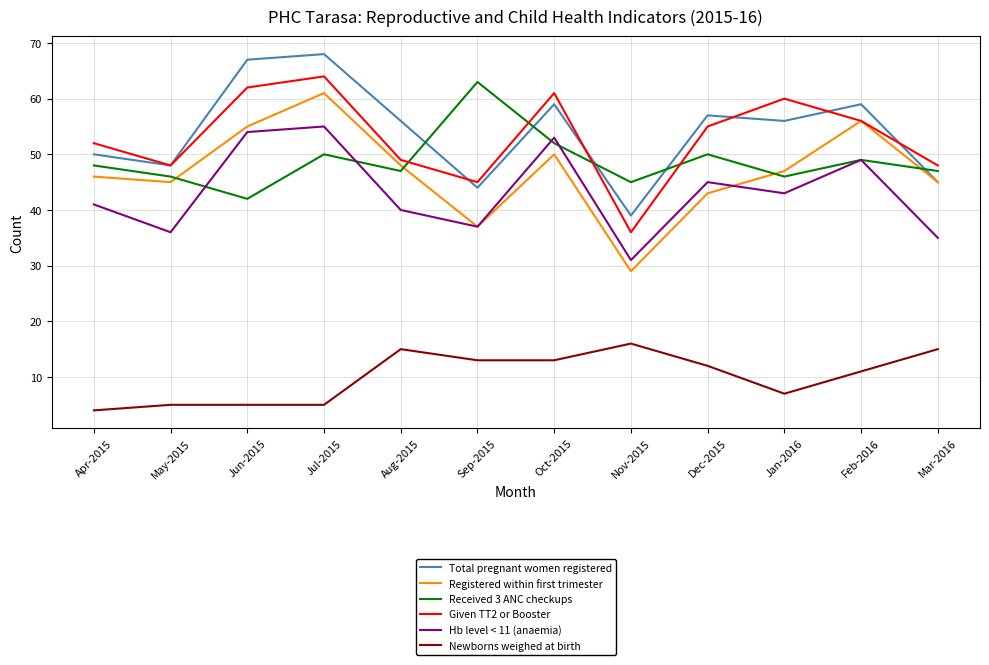

What is the difference between the second highest and second lowest values in the Received 3 ANC checkups series?

7